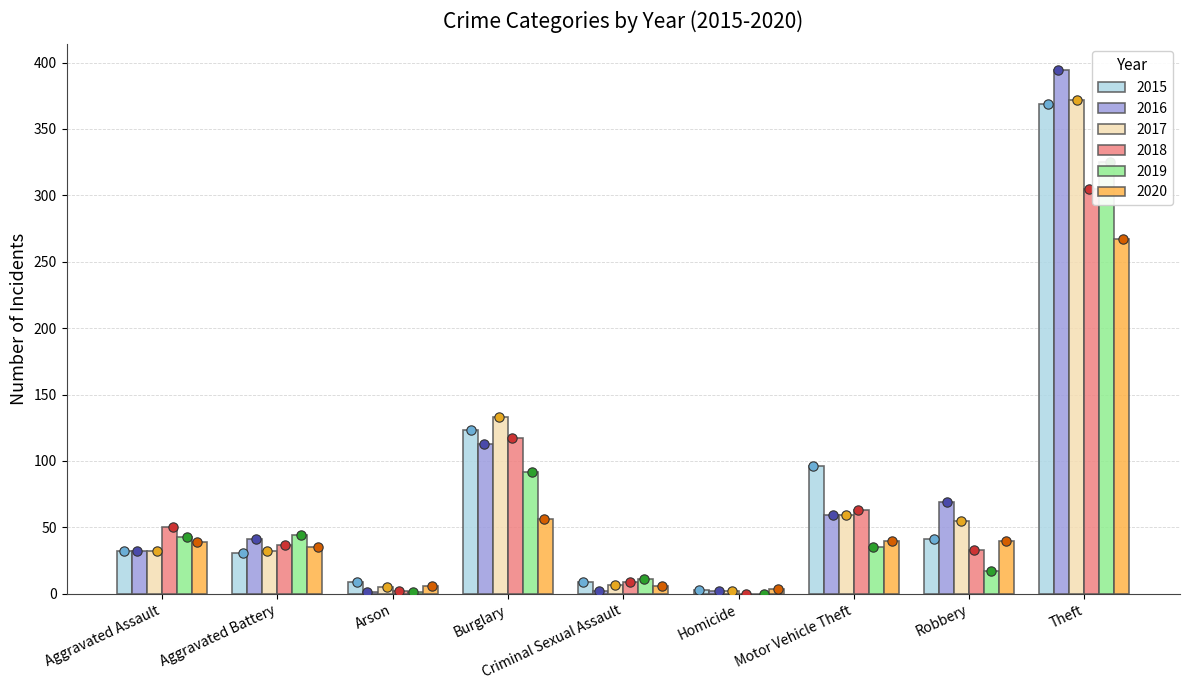

Which series has the largest total across all categories?

2015